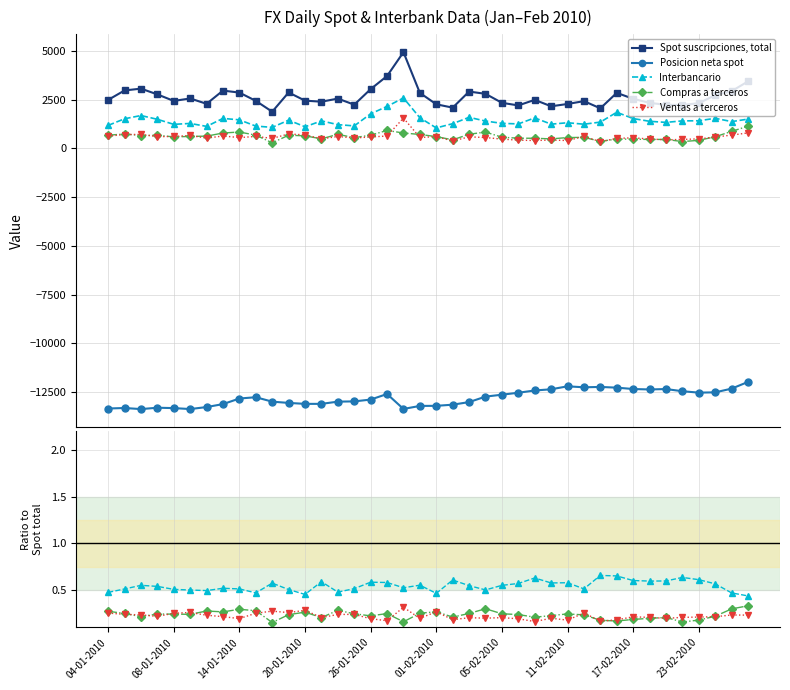

True or false: Ventas a terceros has more than 0 points higher than both neighbors.

True